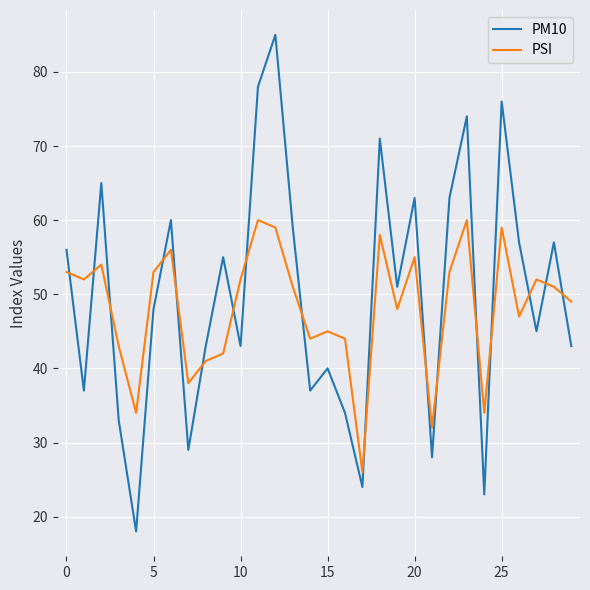

Which series has the widest spread of values?

PM10